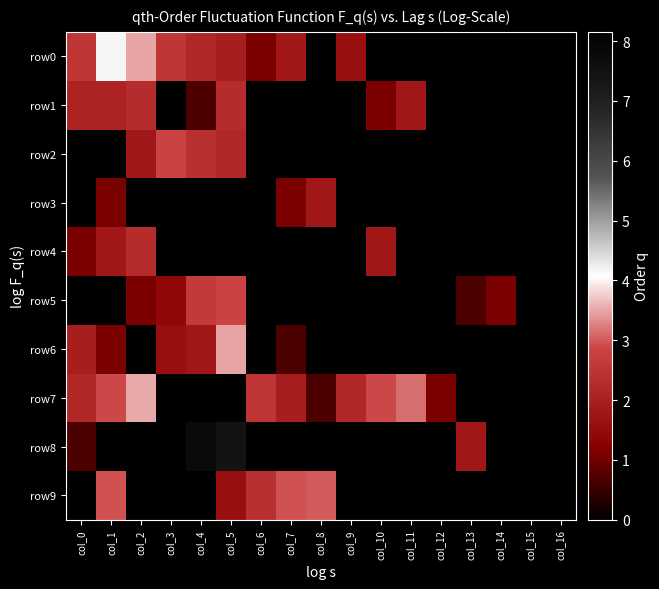

At which category is the sum across all series the highest?

col_5